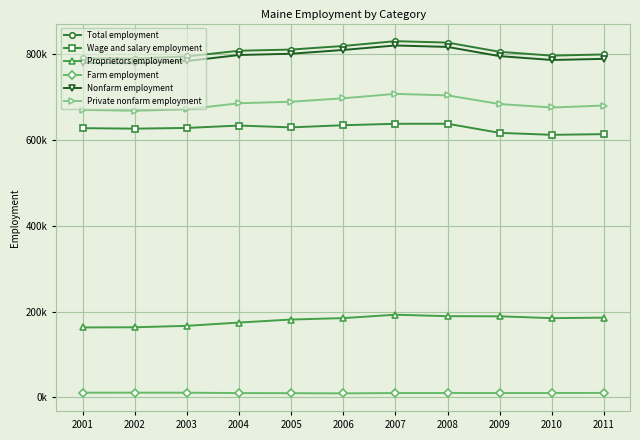

At which category is the sum across all series the highest?

2007